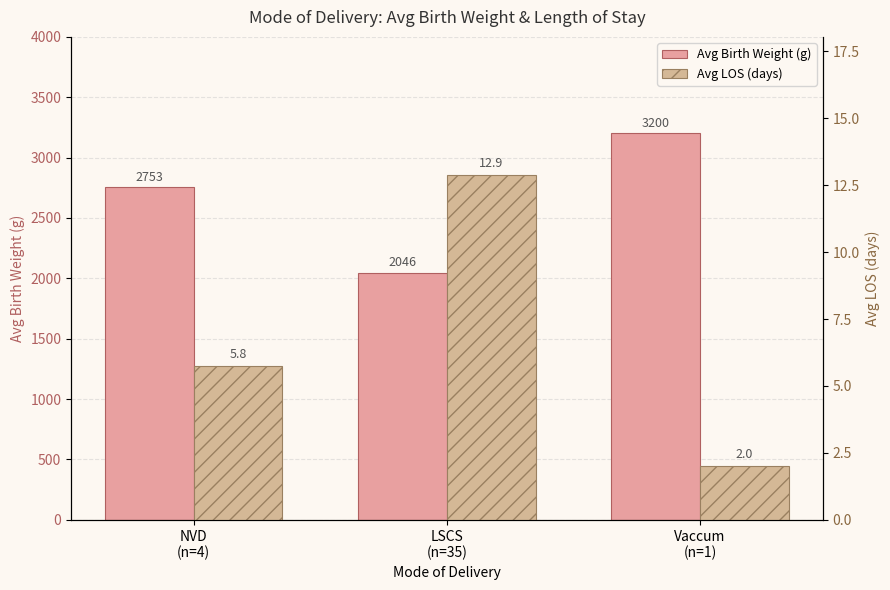

What are all the series names shown in the legend?

Avg Birth Weight (g), Avg LOS (days)